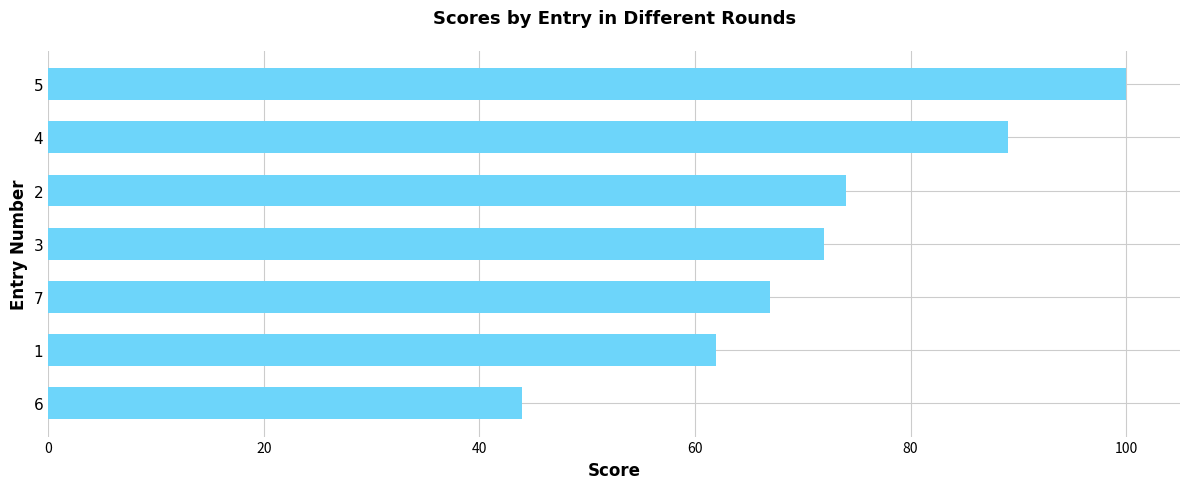

Reading bottom to top, transcribe all the data shown in this chart.

6=44	1=62	7=67	3=72	2=74	4=89	5=100